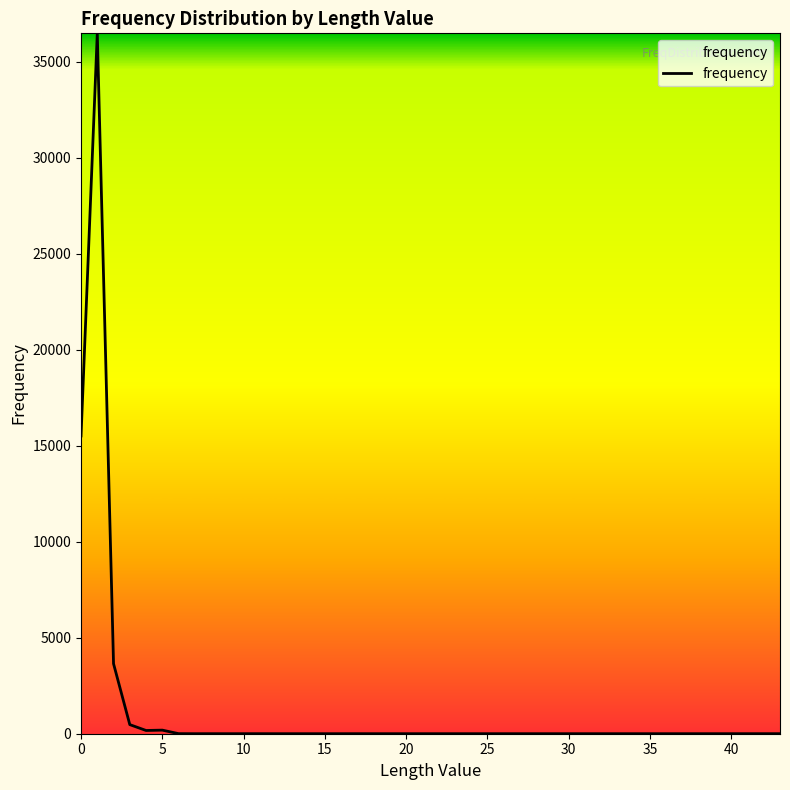

Does the chart display data point markers on the line(s)?

No